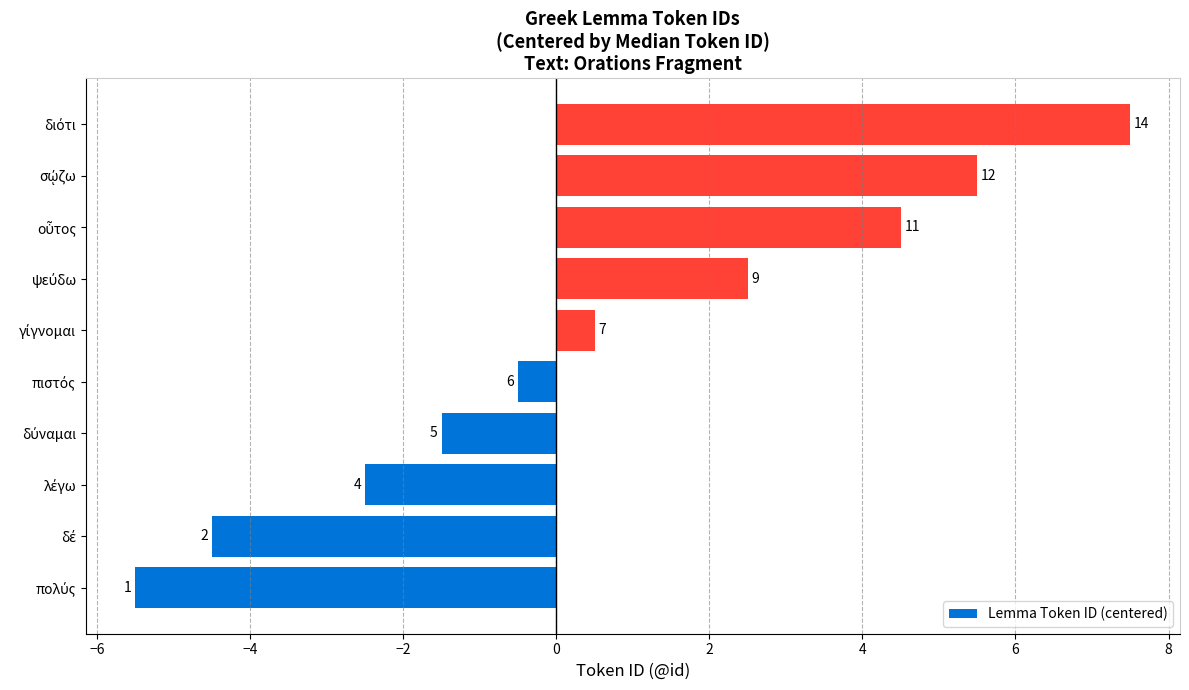

What is the smallest value displayed?

-5.5